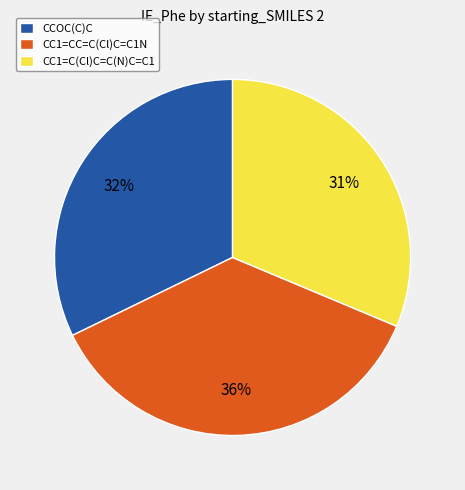

Which slice is the smallest?

CC1=C(Cl)C=C(N)C=C1